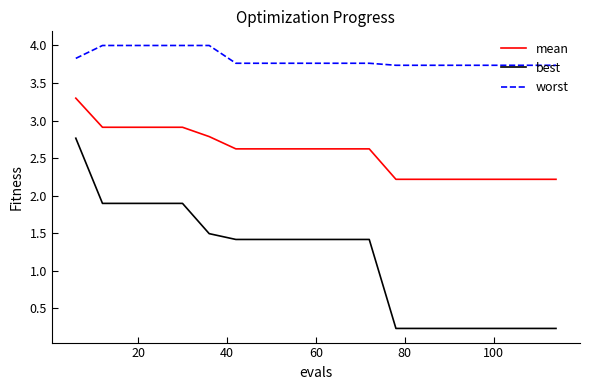

What is the difference between the maximum and minimum values in the best series?

2.5